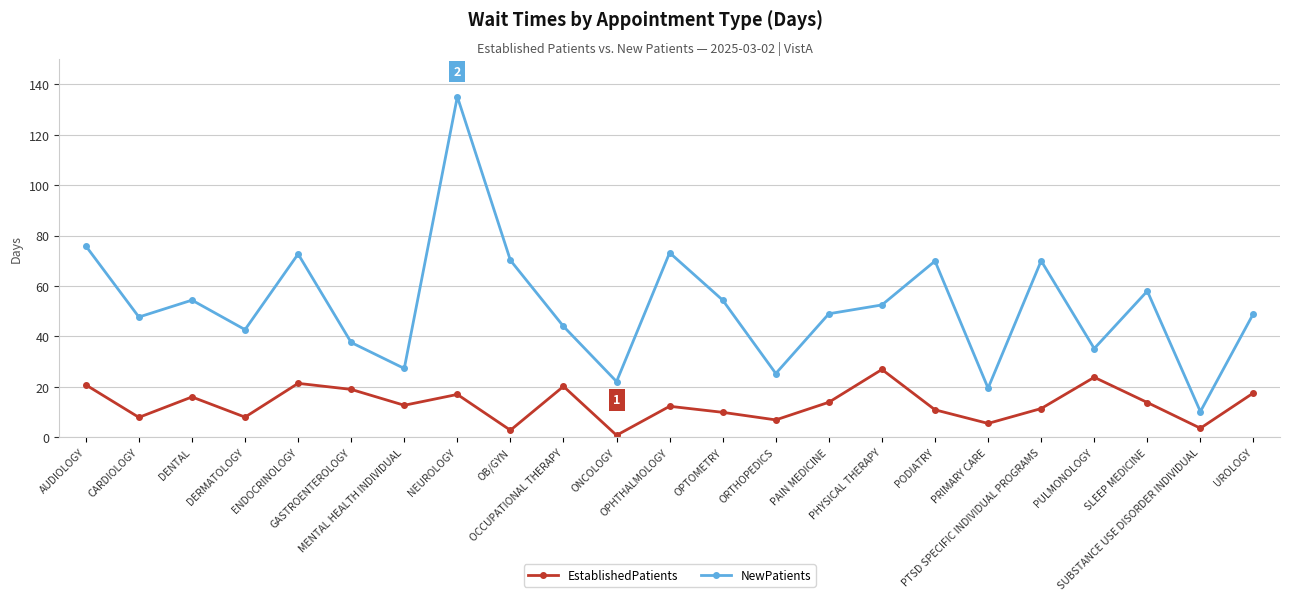

Which series has the largest total across all categories?

NewPatients